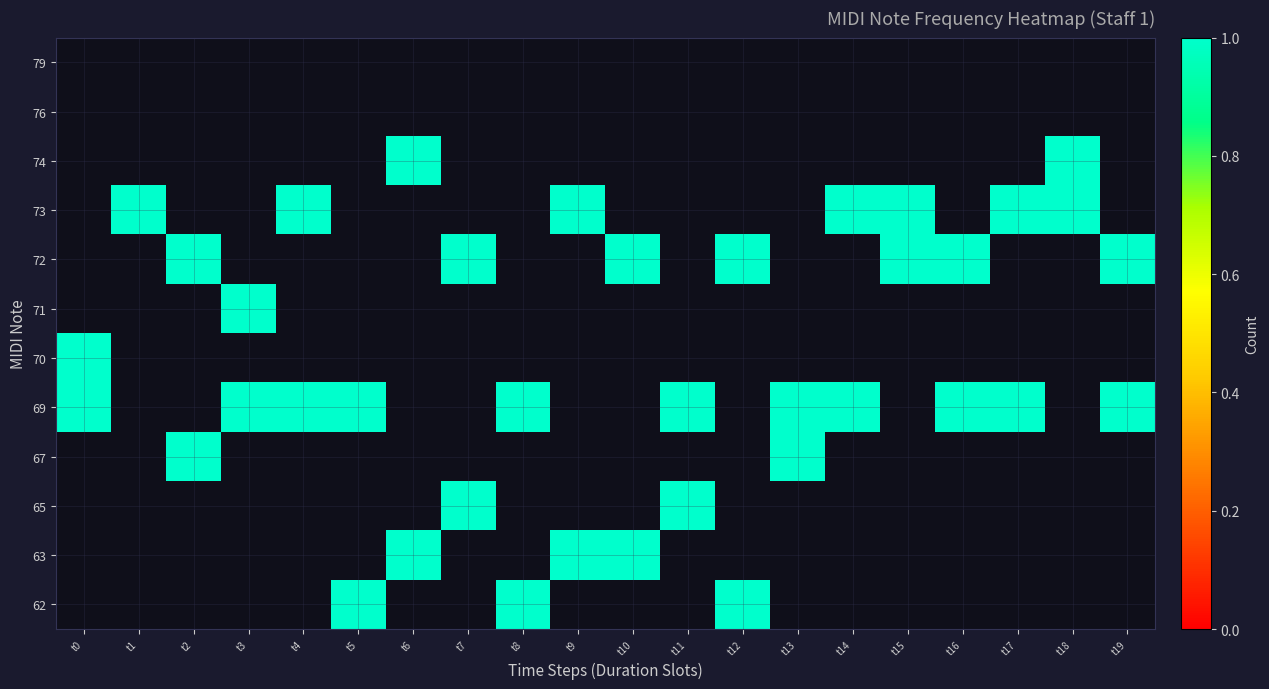

Is the value of 62 at t14 greater than the value of 71 at t4?

No